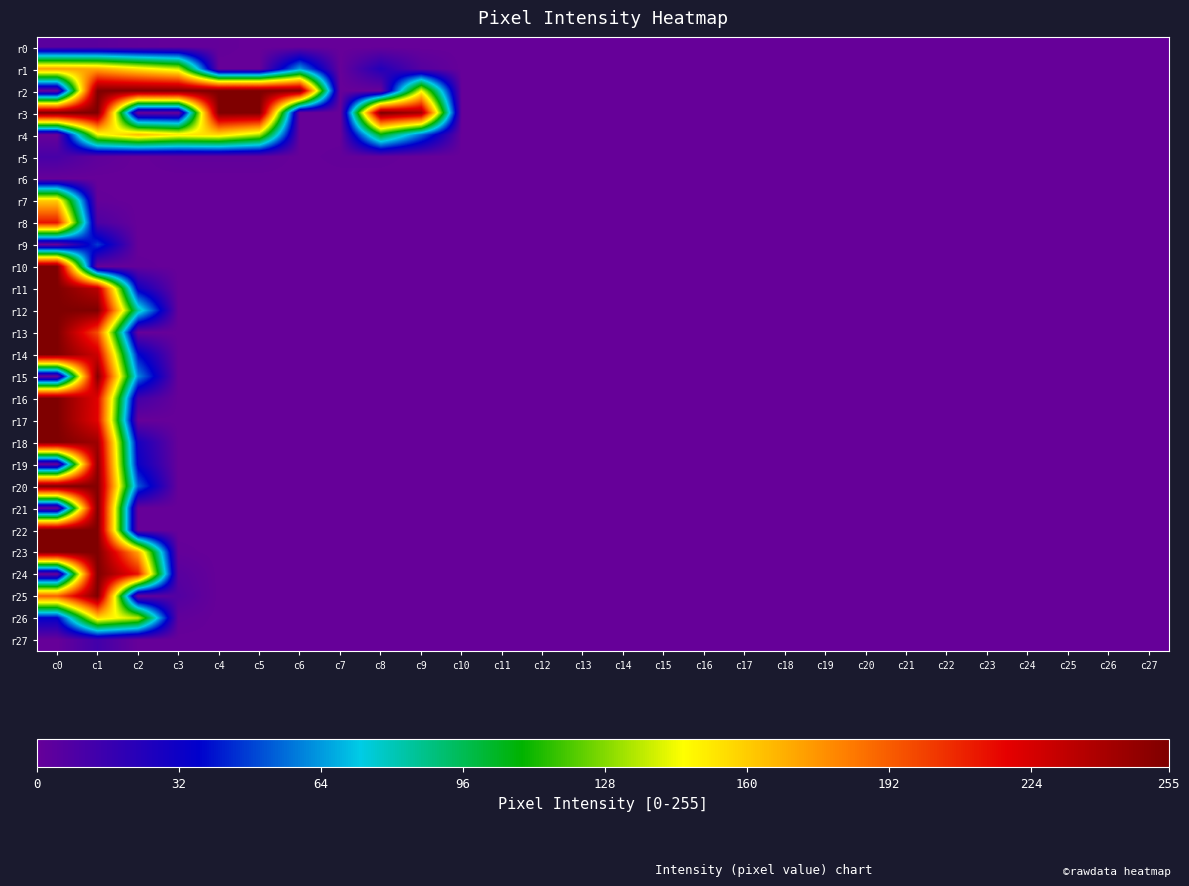

Count the number of categories in the chart.

28